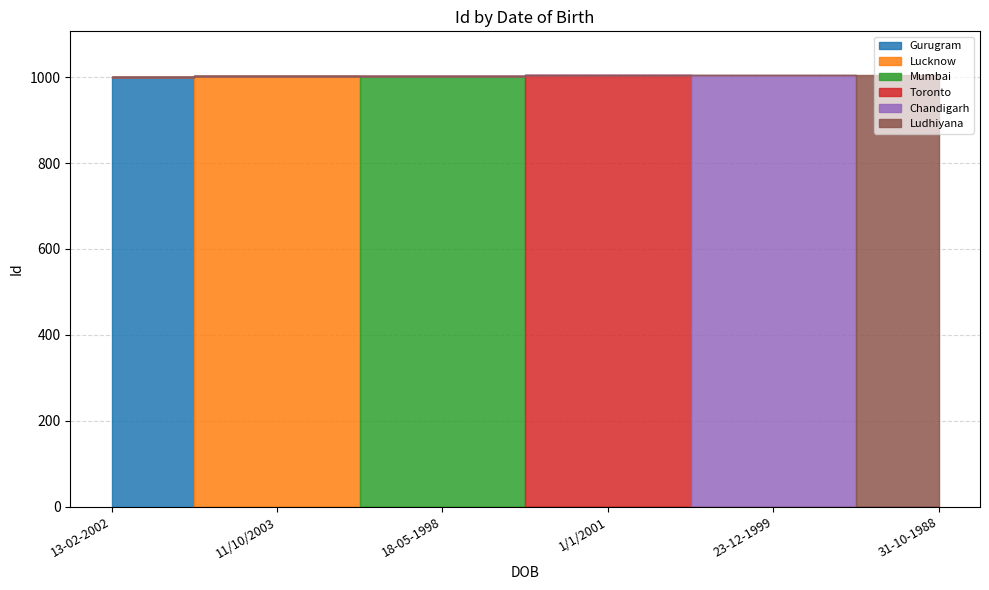

What position from the left is 13-02-2002?

1